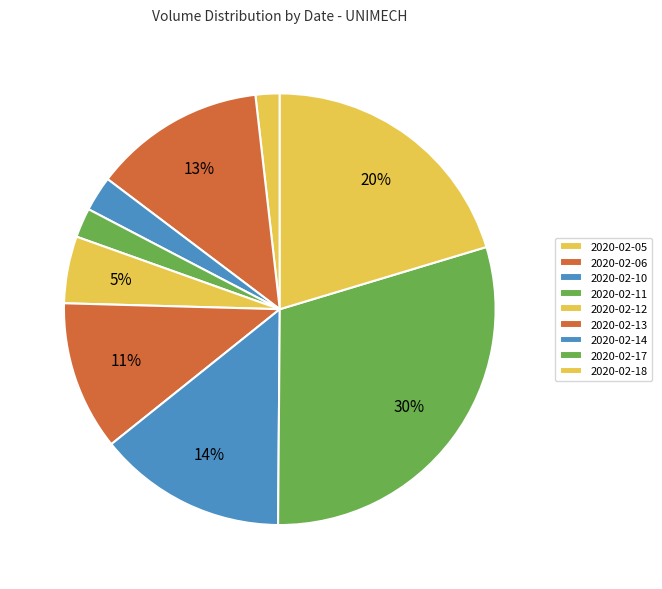

The 2020-02-10 slice represents 9% of the pie. True or false?

False